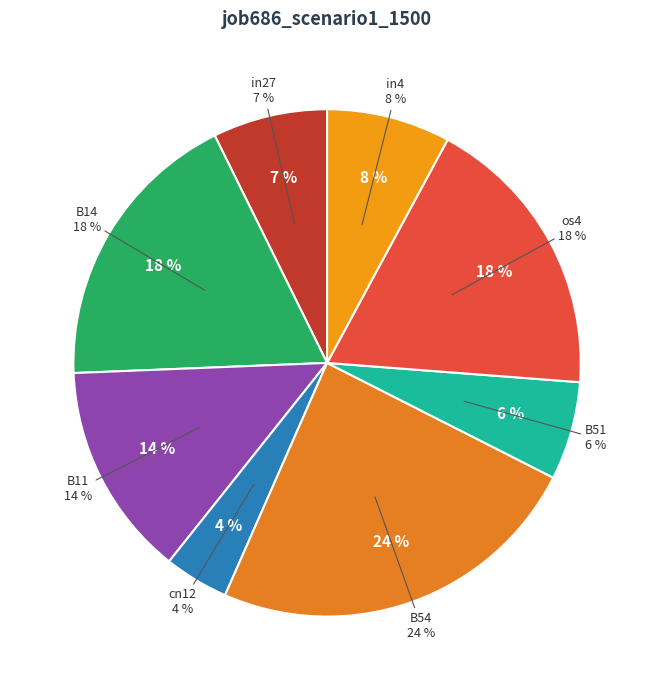

Which slice is the largest?

B54